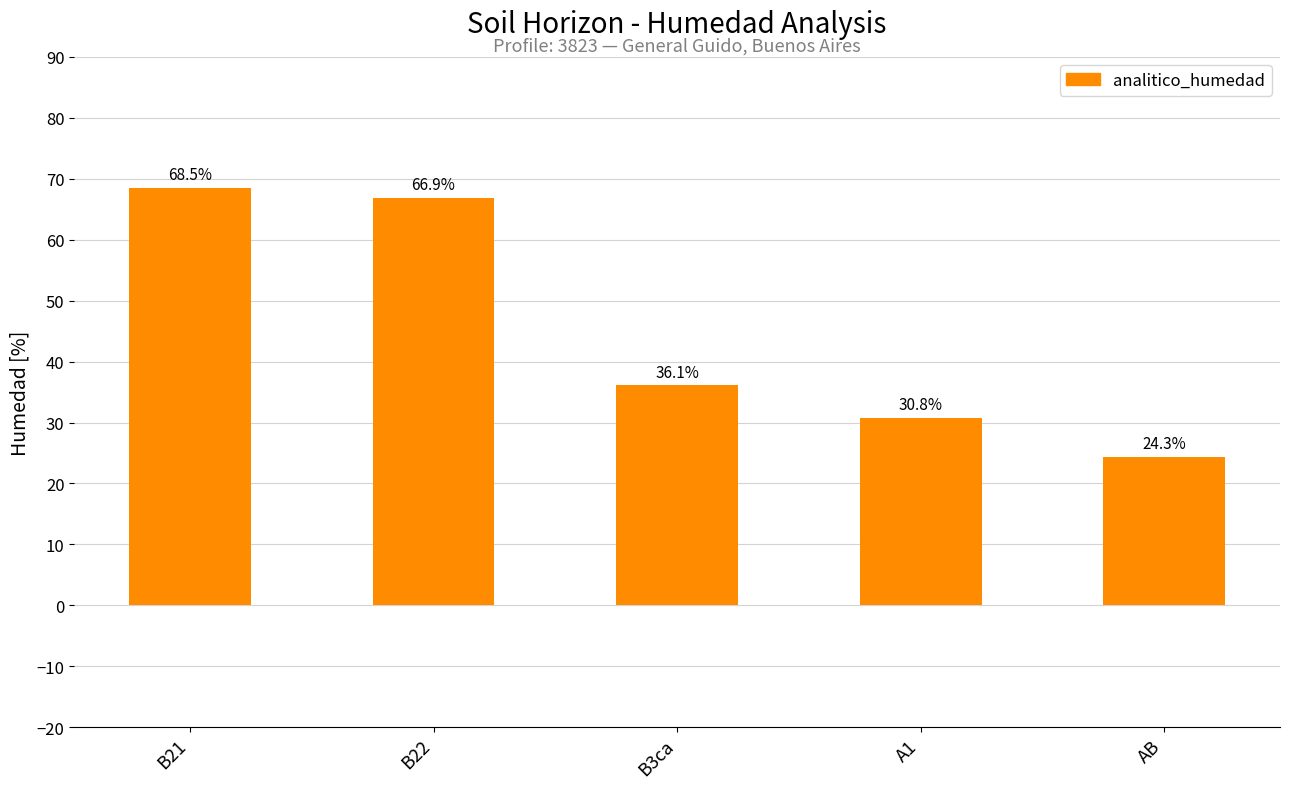

The value at AB is 24.3. True or false?

True